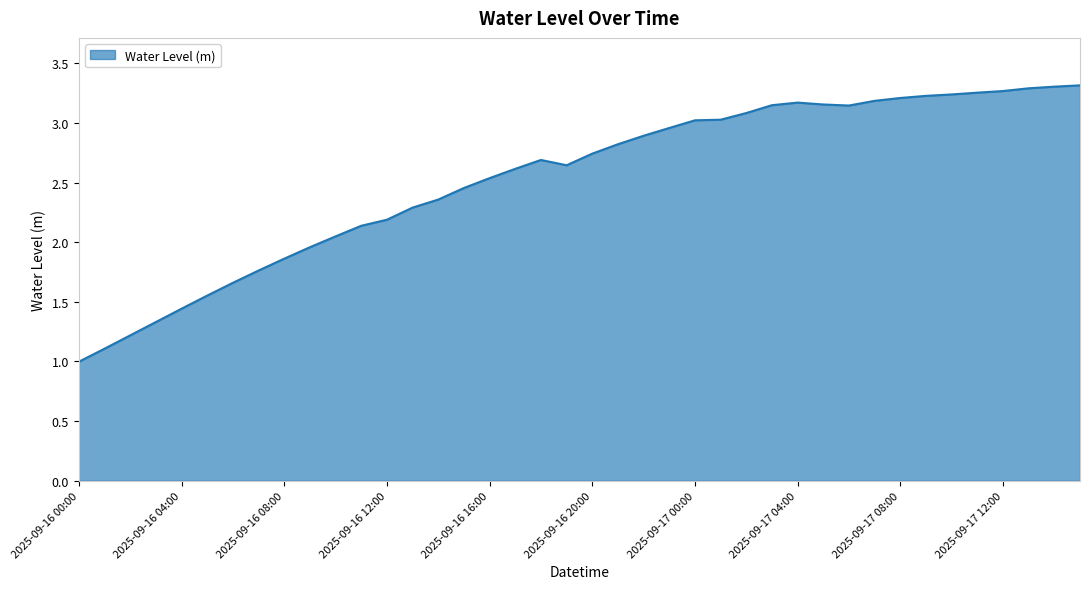

What is the minimum value shown in the chart?

1.0